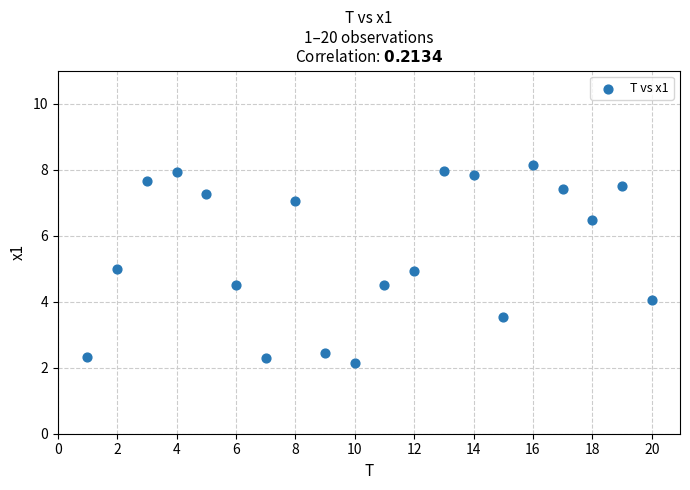

What is the range of X values (max minus min)?

19.0